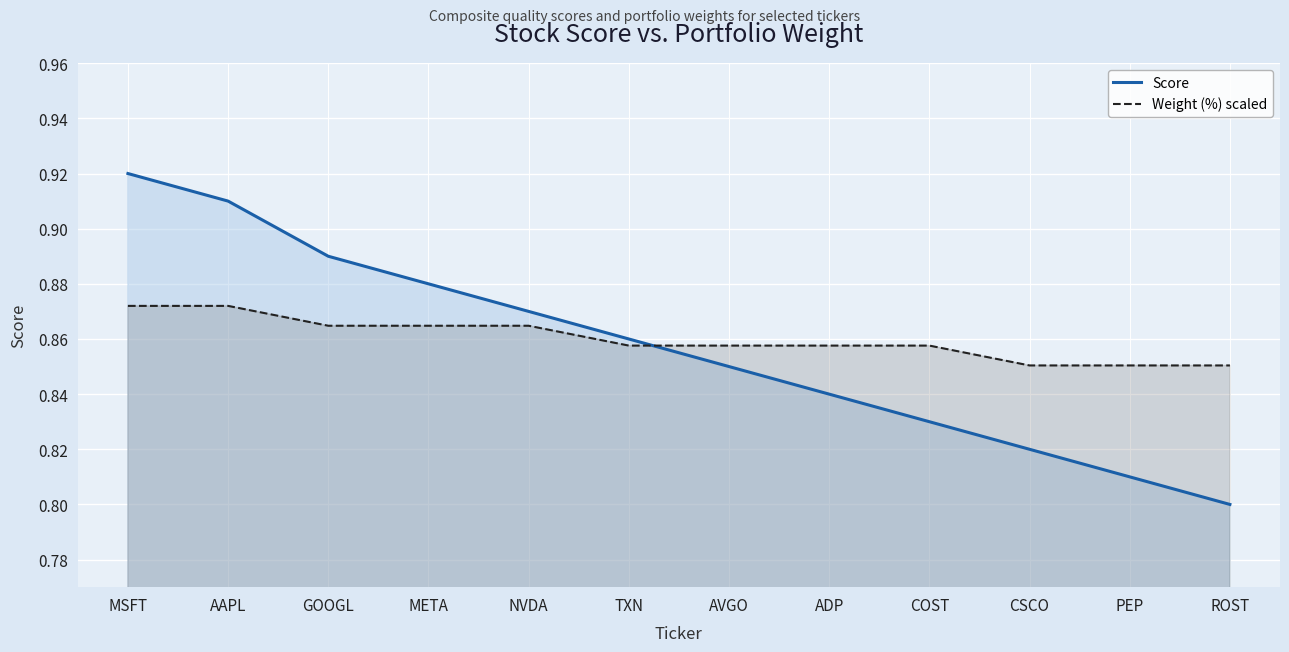

What is the value of the Score point at the 12th from the left?

0.8